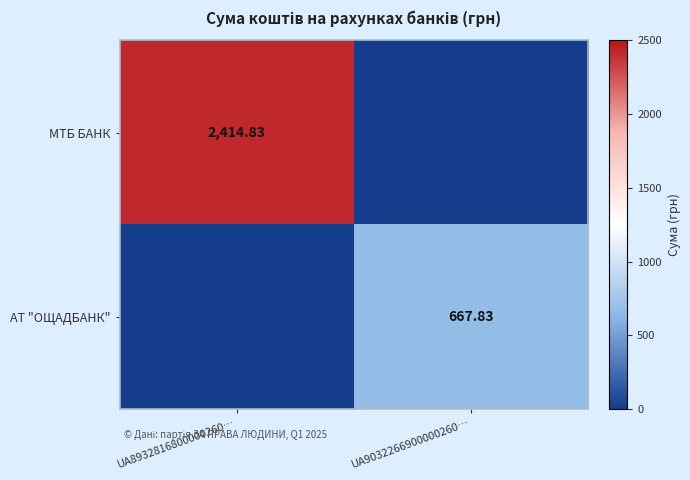

Is the value of МТБ БАНК at UA8932816800000260… greater than the value of АТ "ОЩАДБАНК" at UA9032266900000260…?

Yes